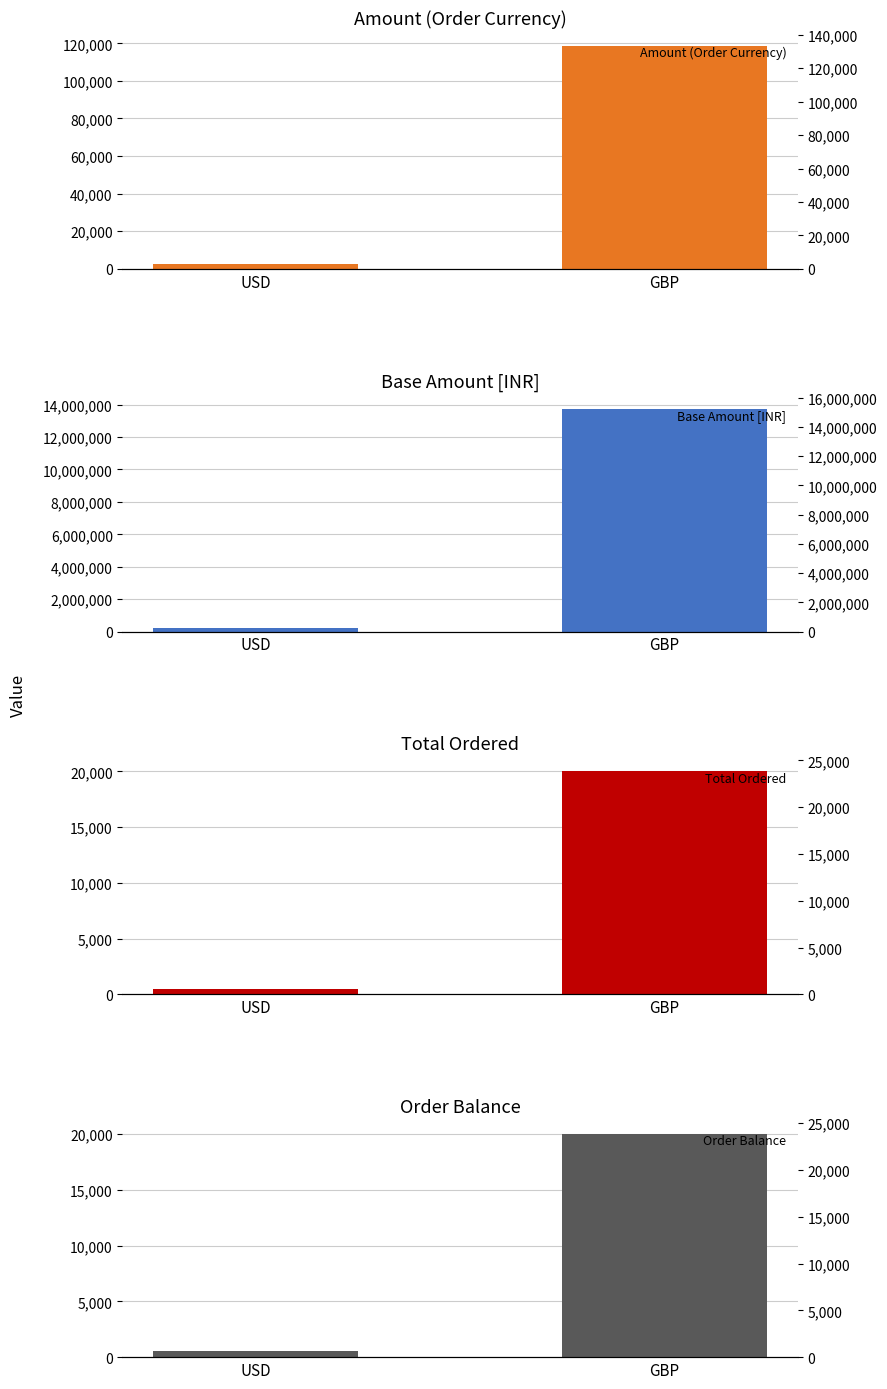

What value does the Order Balance series have at USD?

515.0